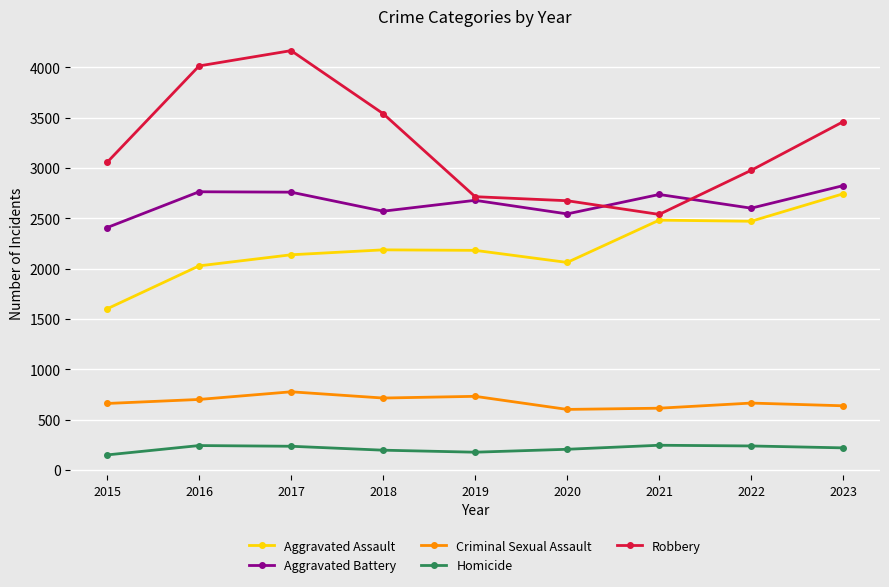

What is the difference between the second highest and second lowest values in the Criminal Sexual Assault series?

118